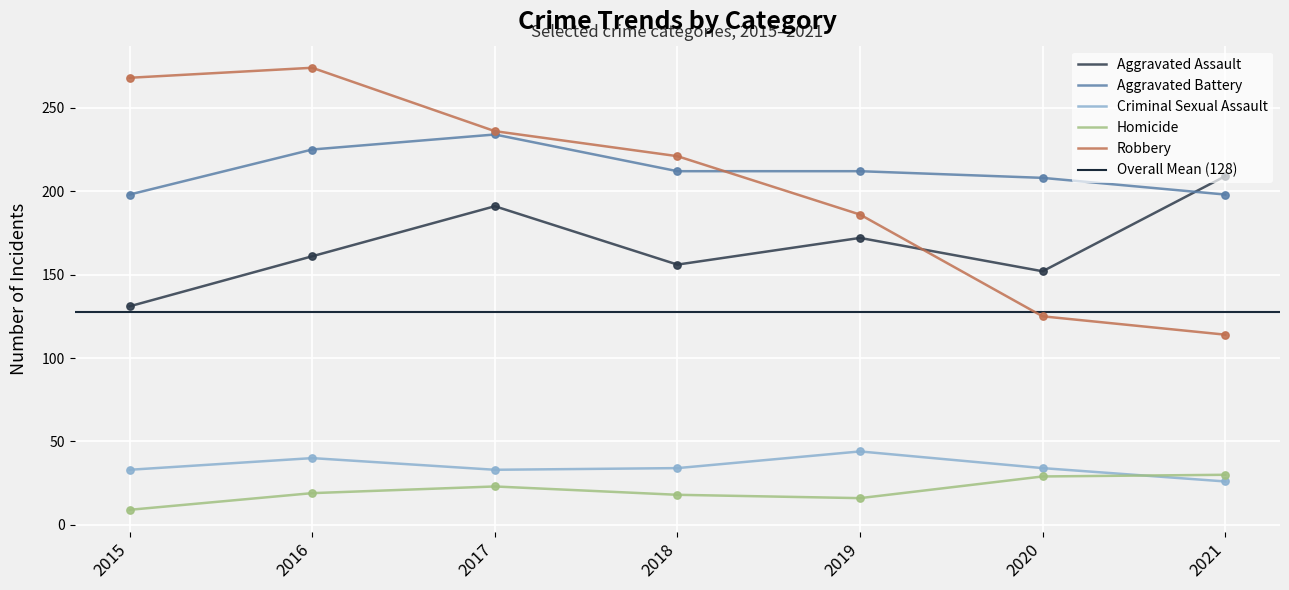

Which series has the largest total across all categories?

Aggravated Battery